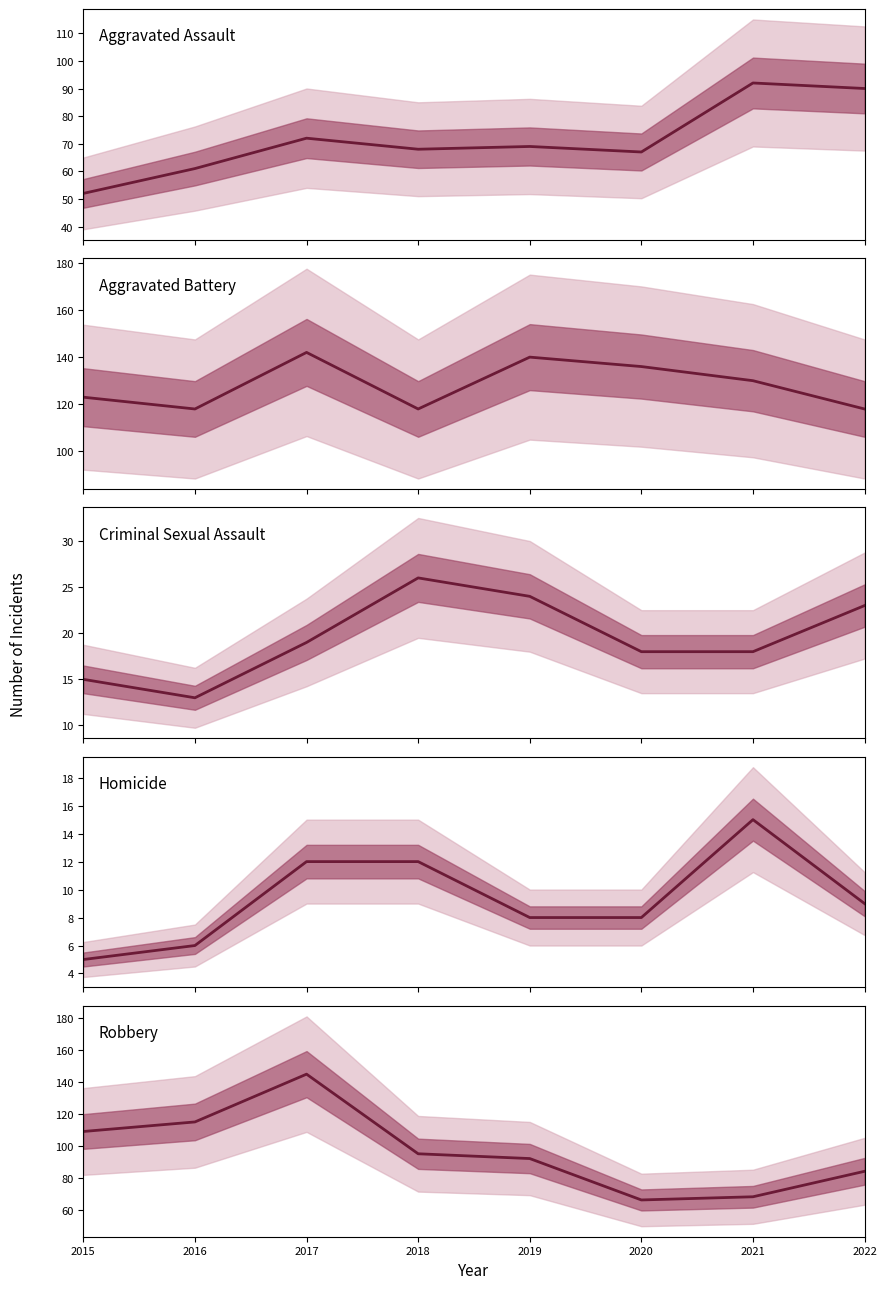

Does the chart display data point markers on the line(s)?

No